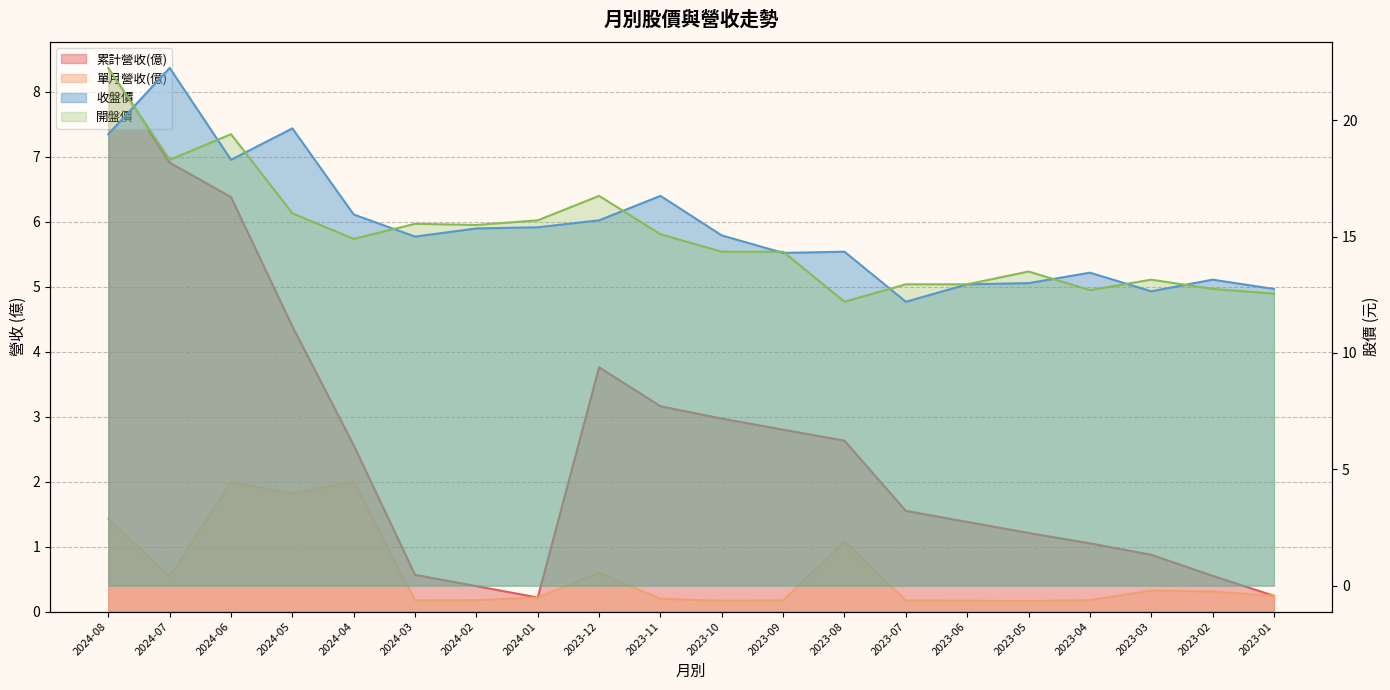

Where is the first local minimum for 開盤價?

2024-07